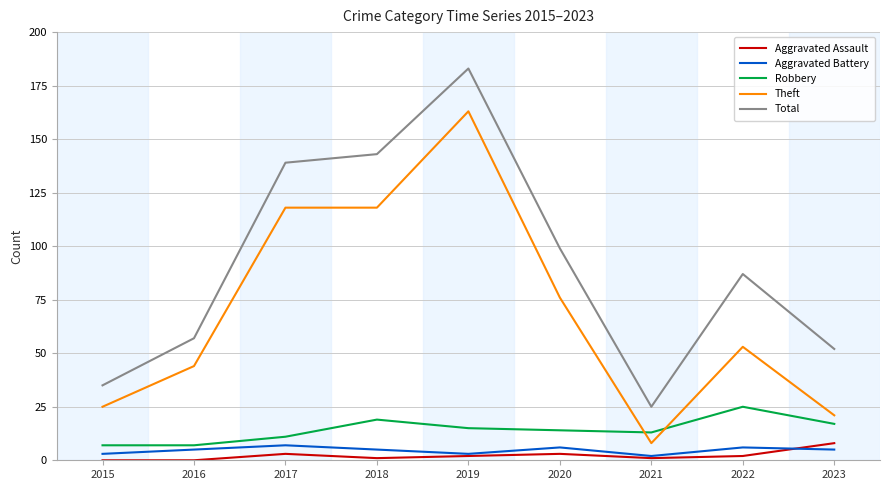

True or false: Robbery and Total intersect in this chart.

False